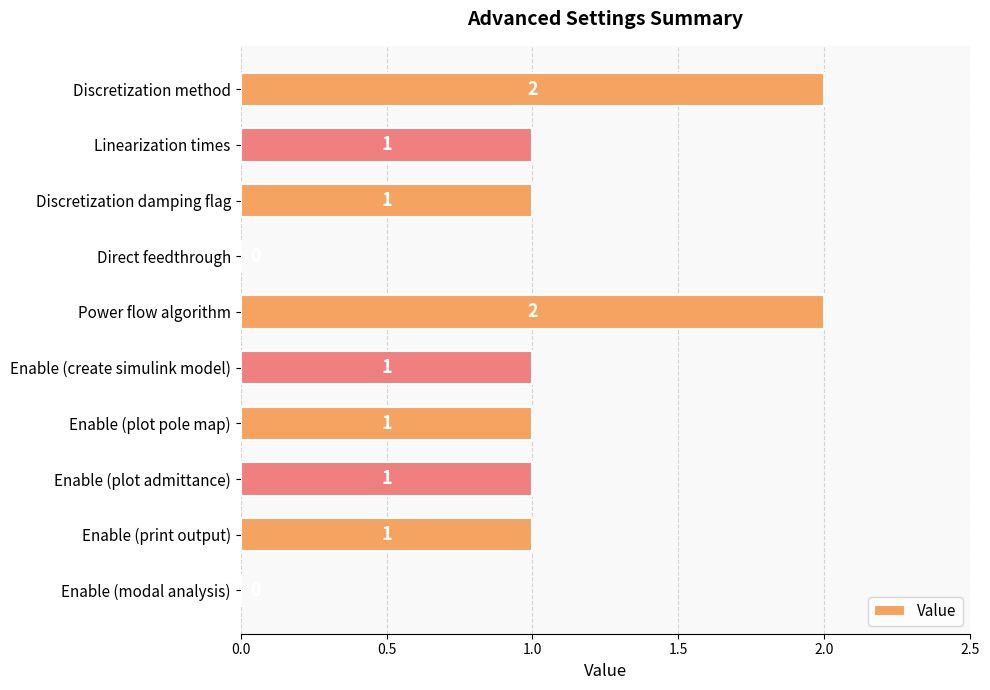

Between Enable (print output) and Power flow algorithm, which is larger?

Power flow algorithm